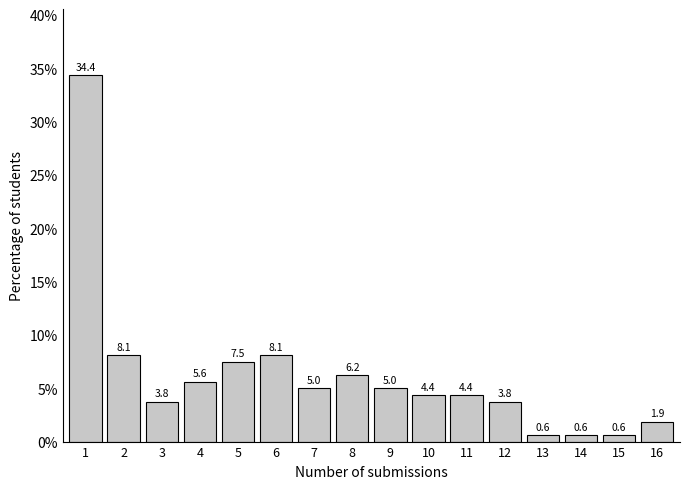

What is the value of the 13th bar from the left?

0.6